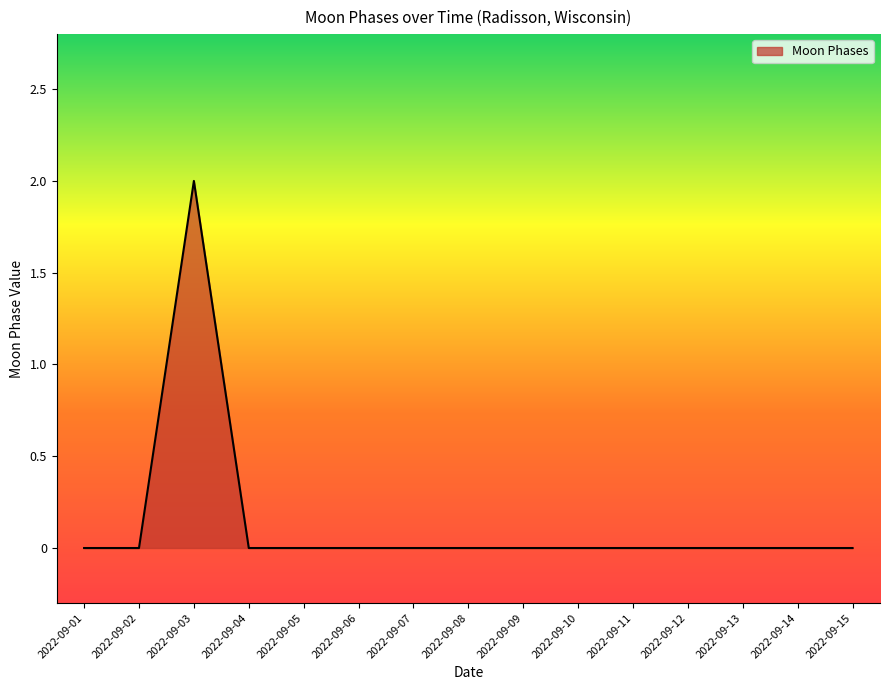

Is it true that the value at 2022-09-15 is 0?

True